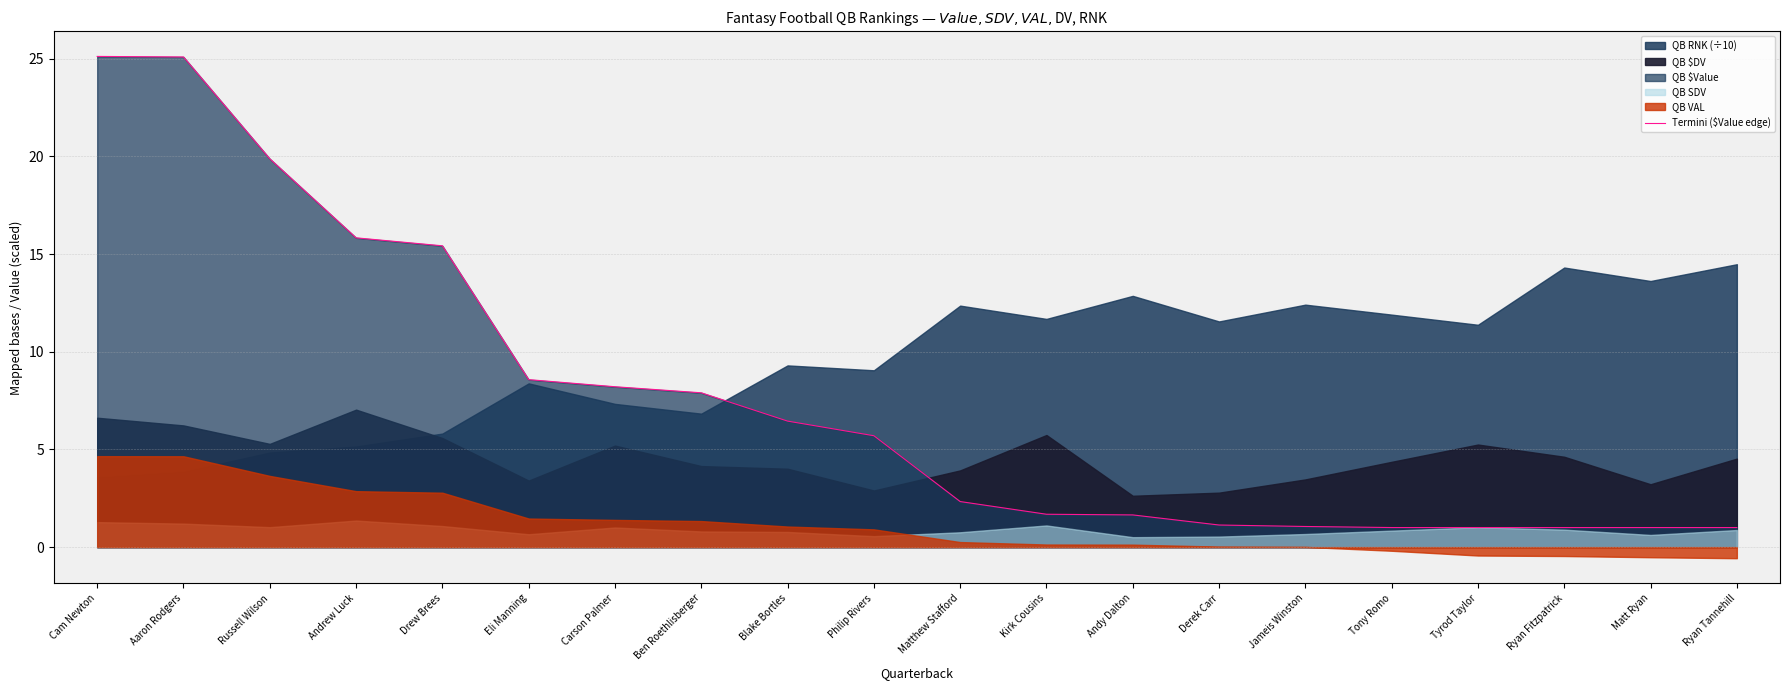

What is the label of the 20th point from the left?

Ryan Tannehill